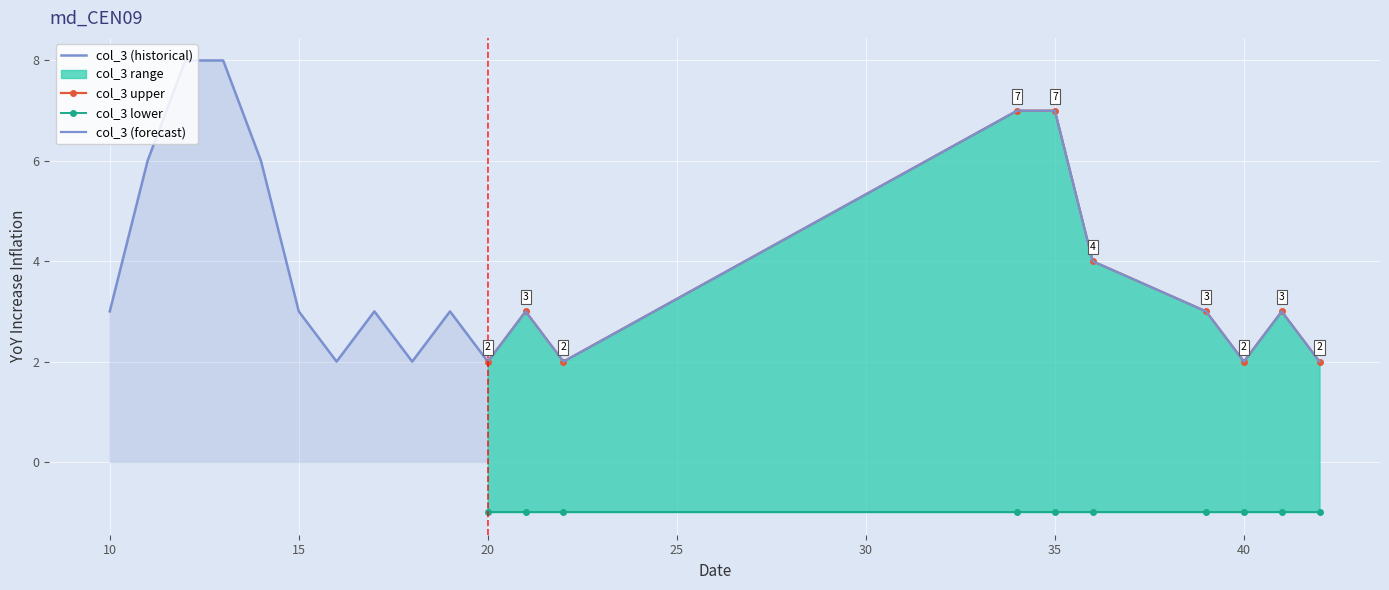

Rank the categories by col_3 value from highest to lowest.

12, 13, 34, 35, 11, 14, 36, 10, 15, 17, 19, 21, 39, 41, 16, 18, 20, 22, 40, 42